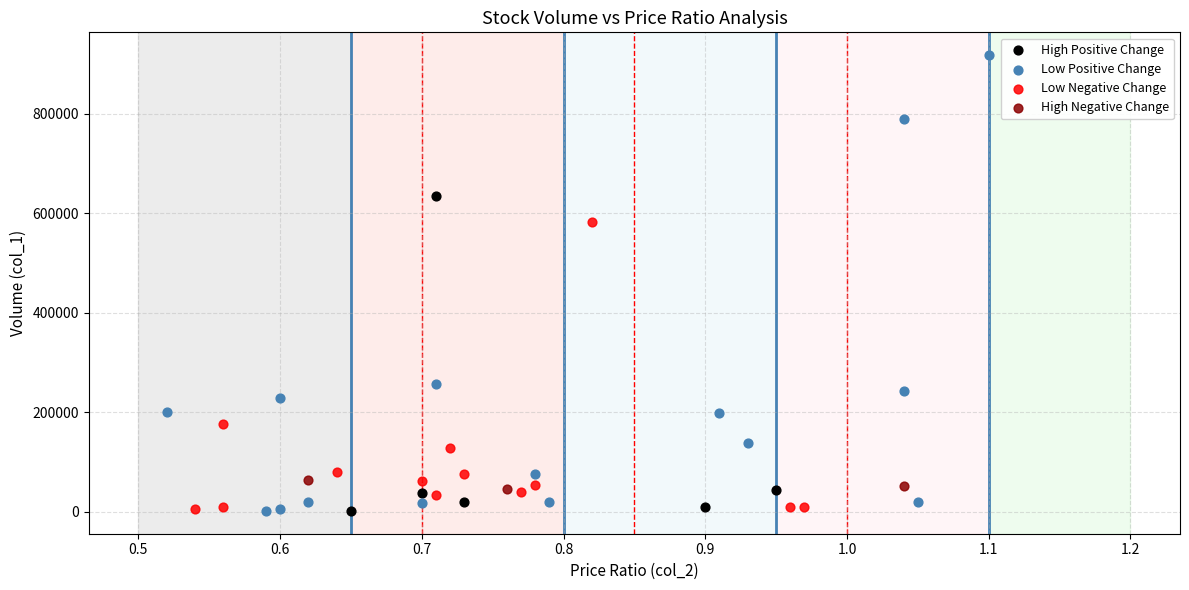

What are all the series names shown in the legend?

High Positive Change, Low Positive Change, Low Negative Change, High Negative Change